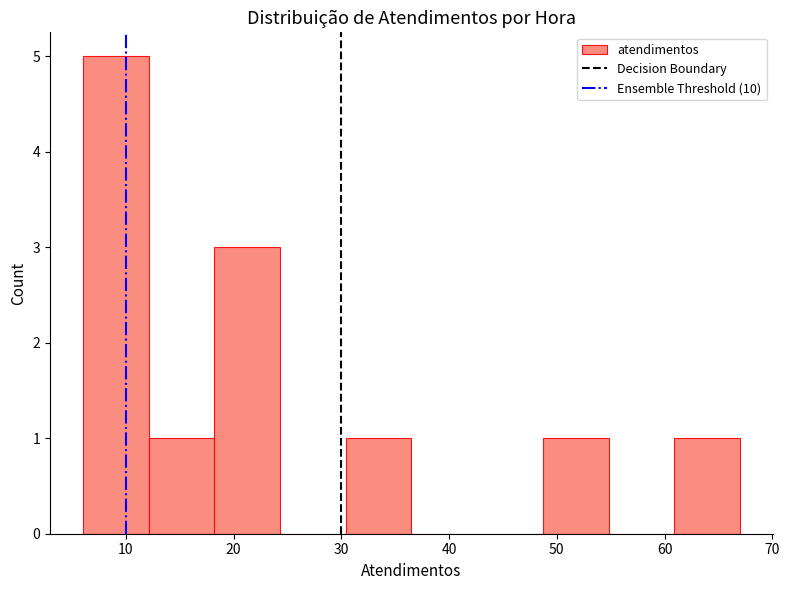

Over which range of the x-axis is the bar tallest?

6.0 to 12.1